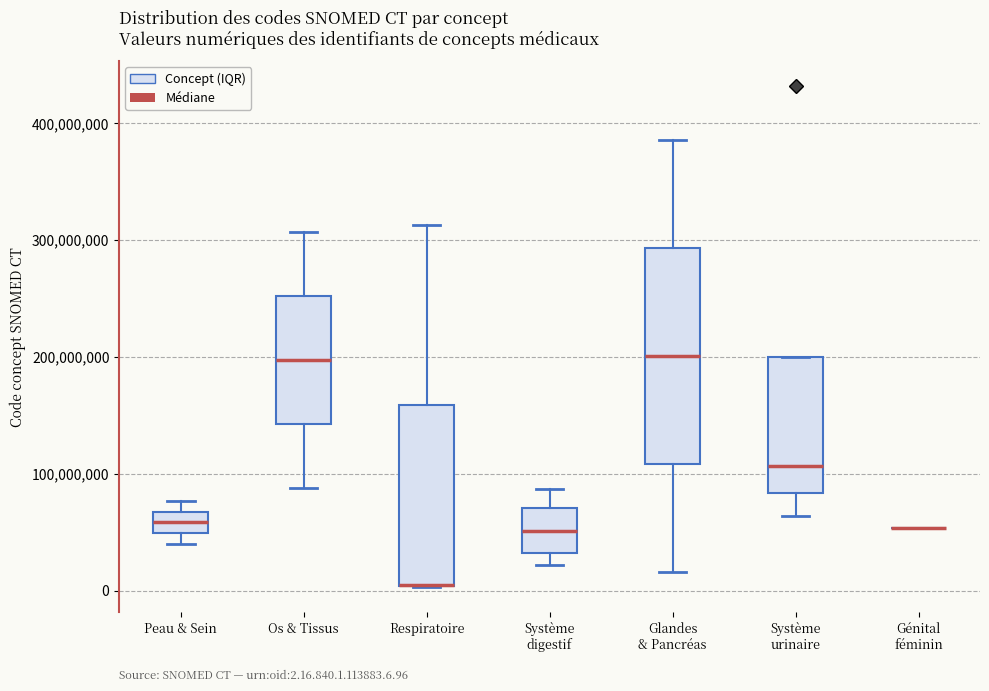

Comparing the boxes themselves (not the whiskers), which one is the tallest?

Glandes & Pancréas